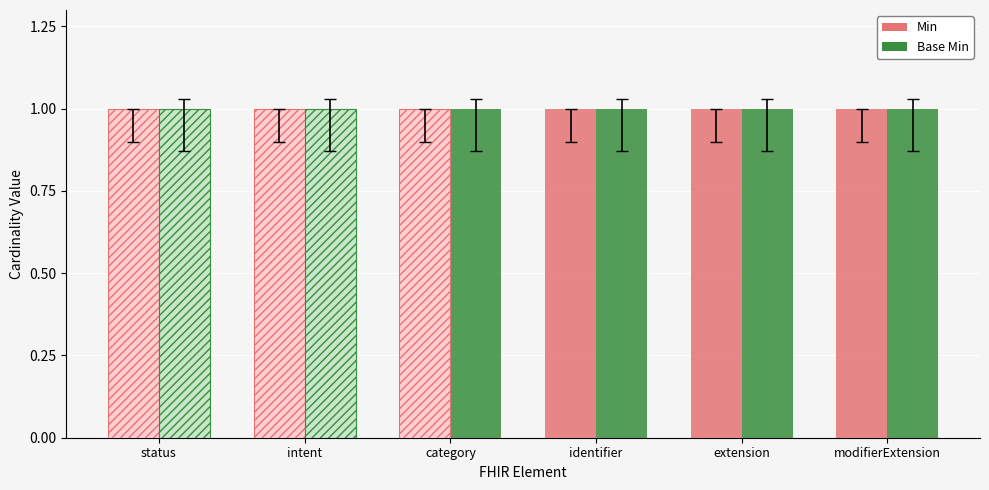

Between category and status, which is larger?

category